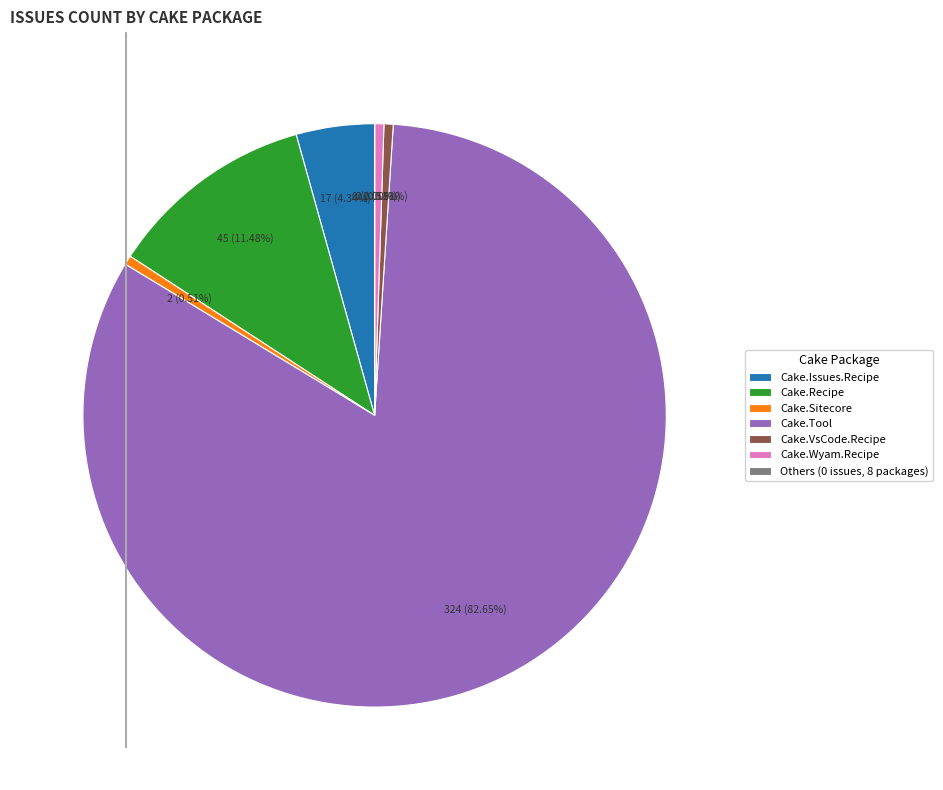

Which category has the biggest portion of the pie?

Cake.Tool